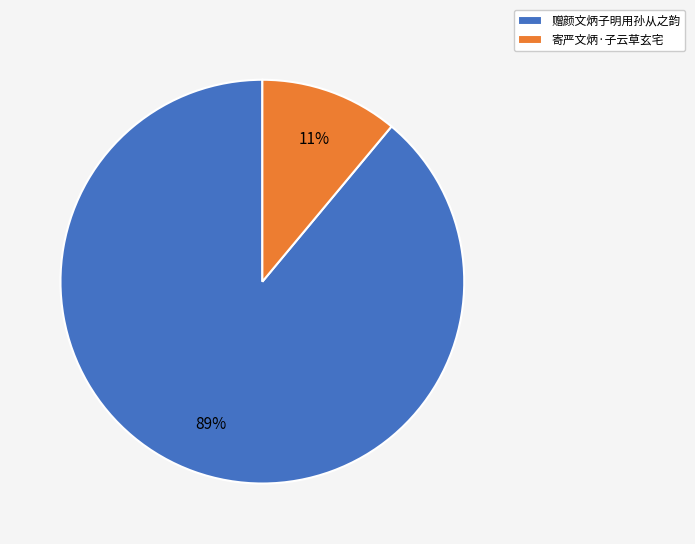

Is it true that 赠颜文炳子明用孙从之韵 is 80% of the pie?

False